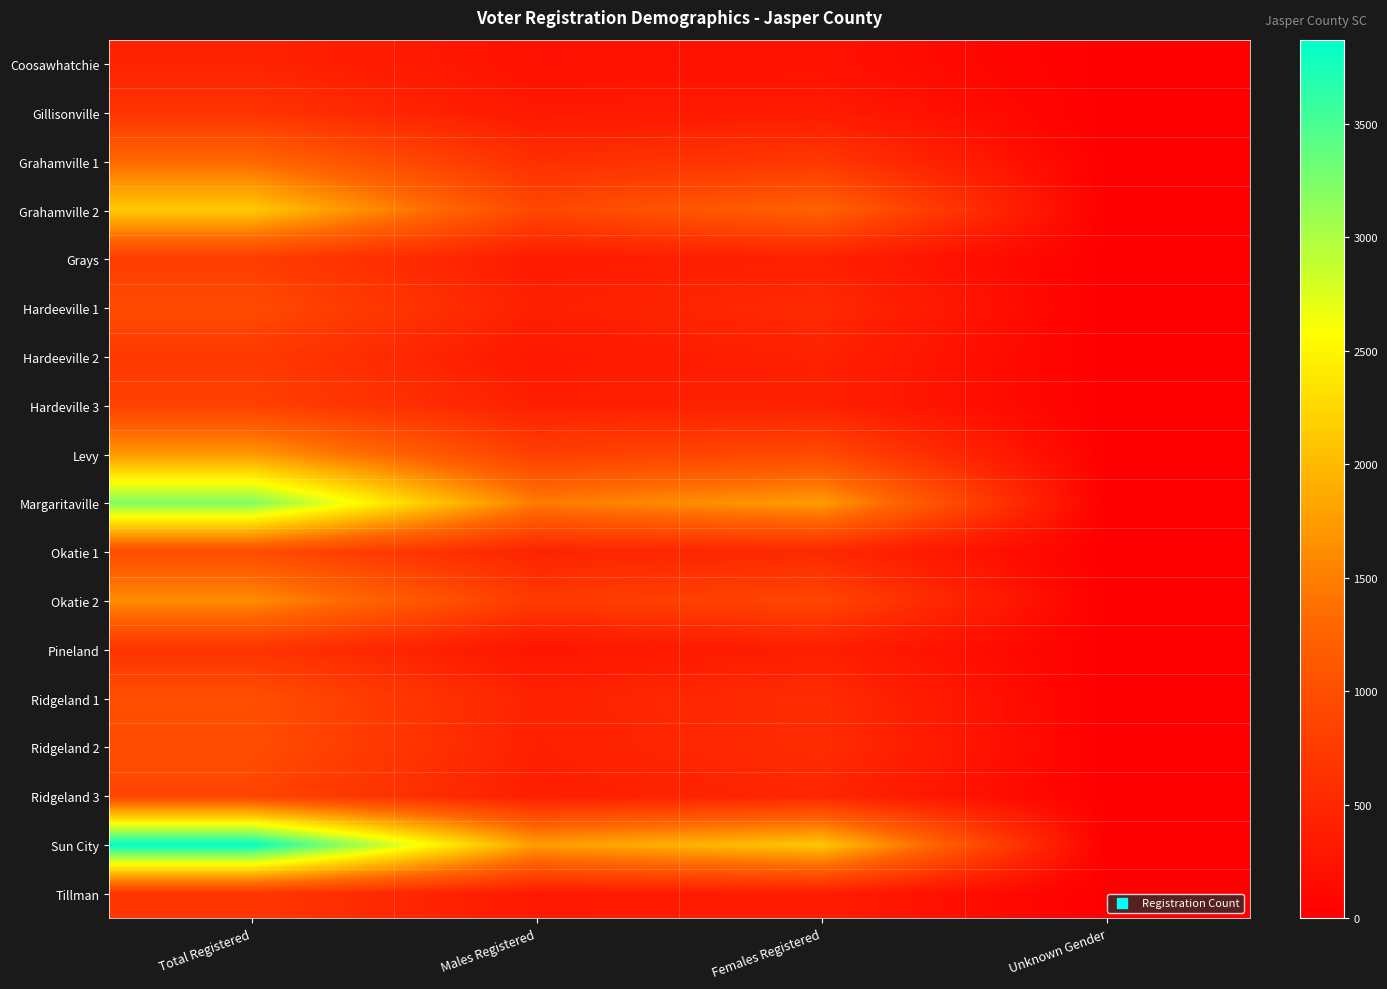

Which has a higher value, Total Registered or Females Registered?

Total Registered